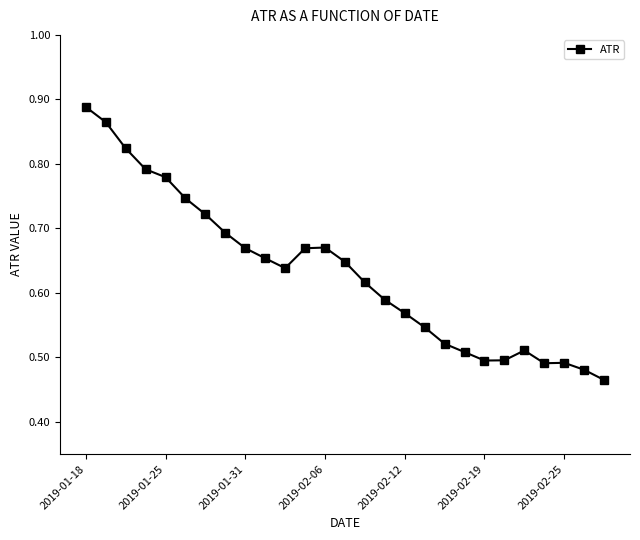

What is the sum of all values?

17.0